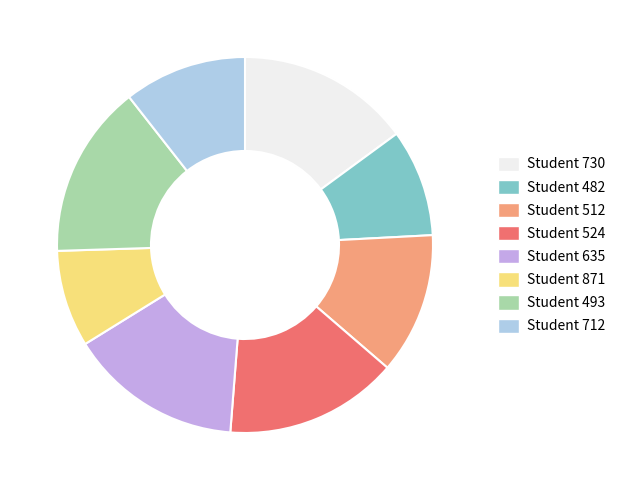

Does any single category account for the majority?

No